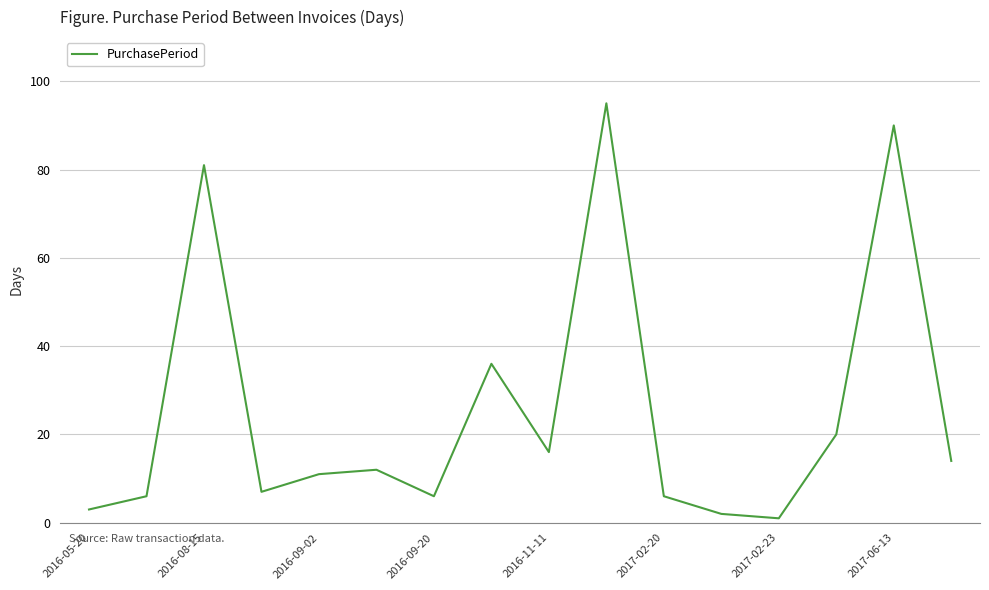

What is the greatest value displayed?

95